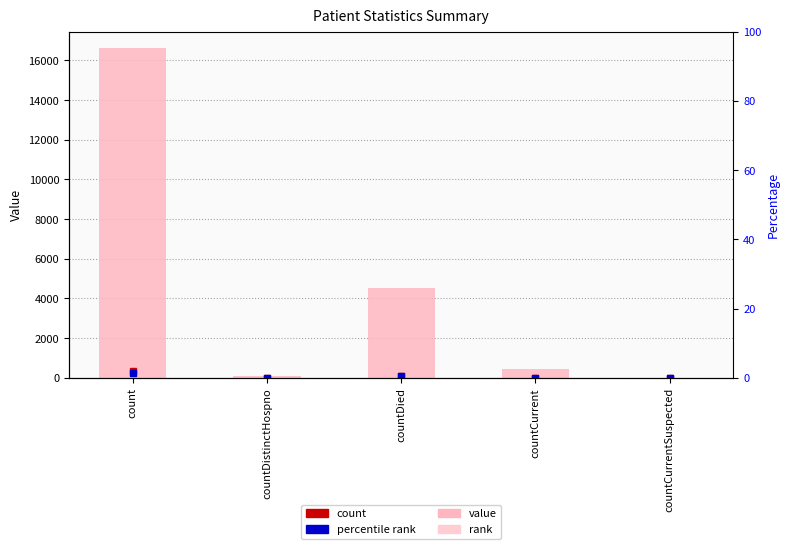

What is the approximate value at countDied, to the nearest 10?

4510